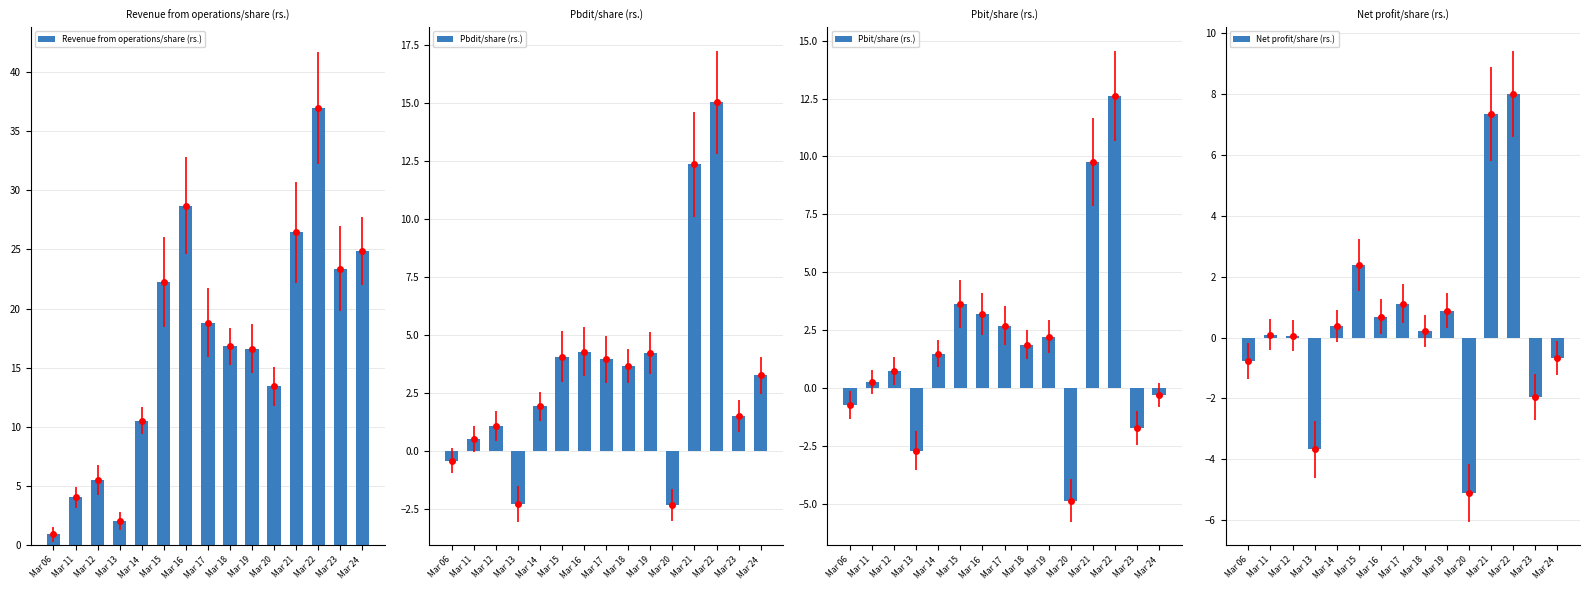

What is the sum of the Net profit/share (rs.) values at Mar 22 and Mar 12?

8.1